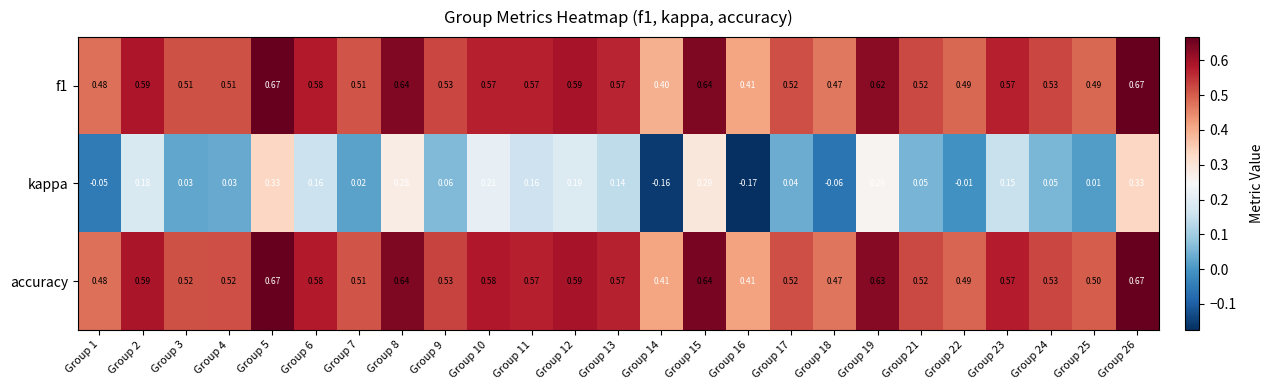

Which series has the largest total across all categories?

accuracy